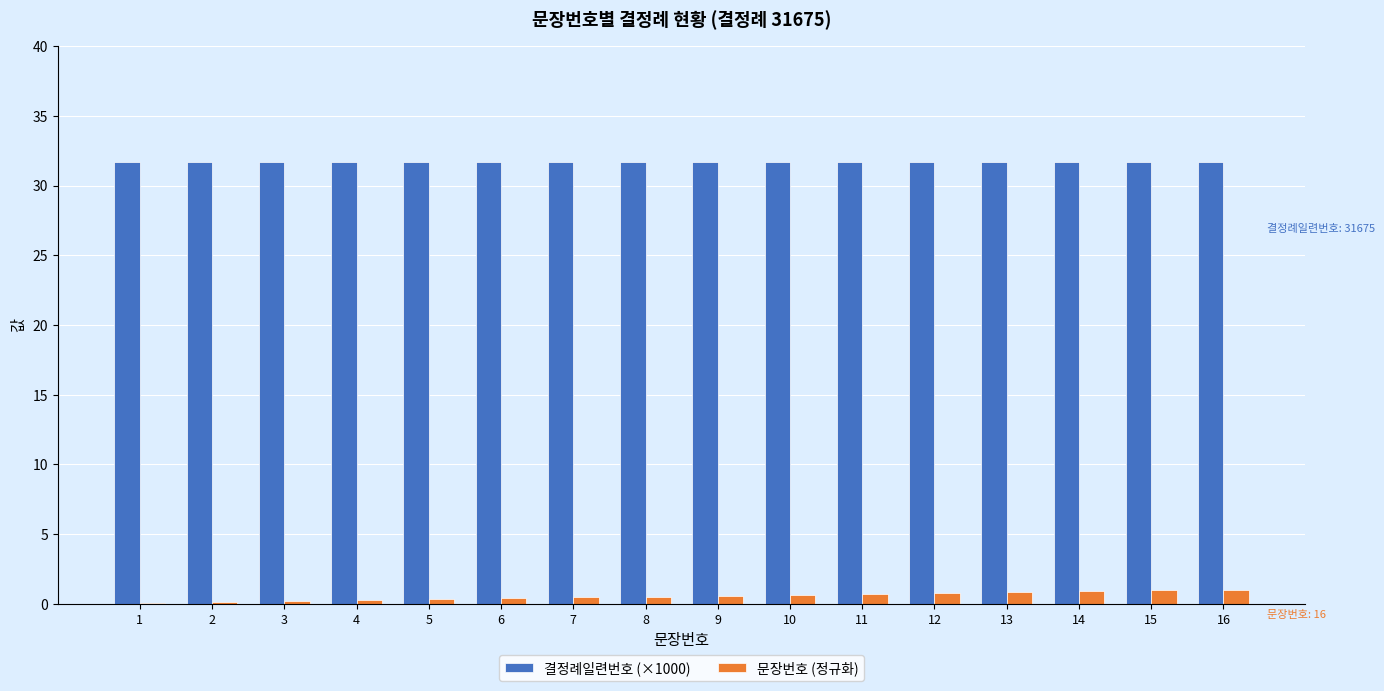

What value does the 결정례일련번호 (×1000) series have at 16?

31.7